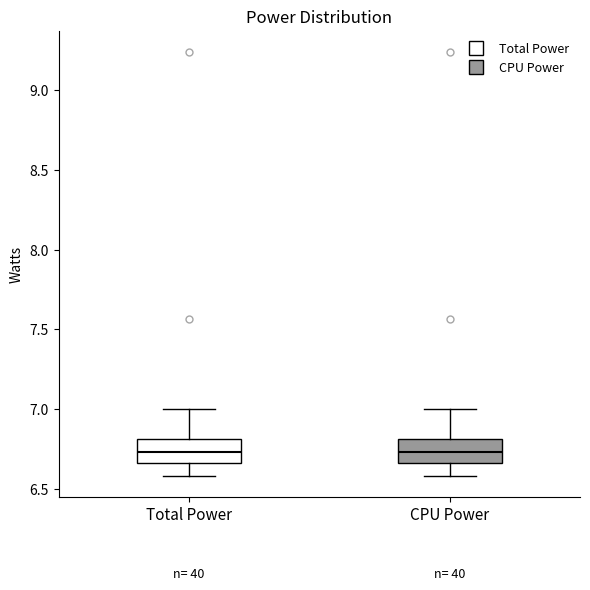

Reading left to right, read every box against the y-axis: the position of its median line, the range the box covers, and the ends of its whiskers. The values are not printed on the chart, so give them approximately, as read against the axis.

Total Power: median 6.75, box 6.65 to 6.80, whiskers 6.60 to 7.00
CPU Power: median 6.75, box 6.65 to 6.80, whiskers 6.60 to 7.00